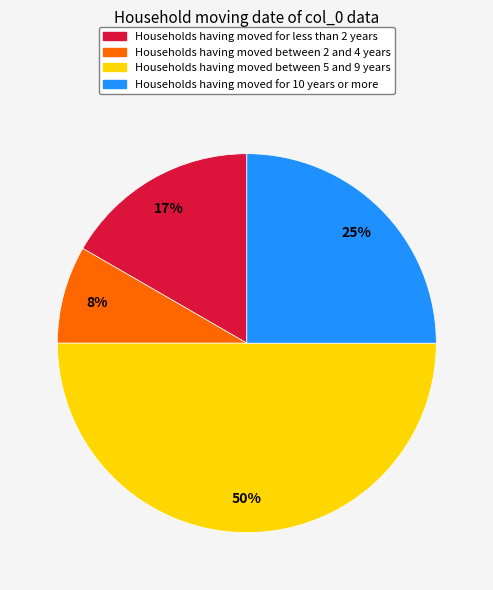

True or false: Households having moved between 2 and 4 years accounts for 8% of the total.

True